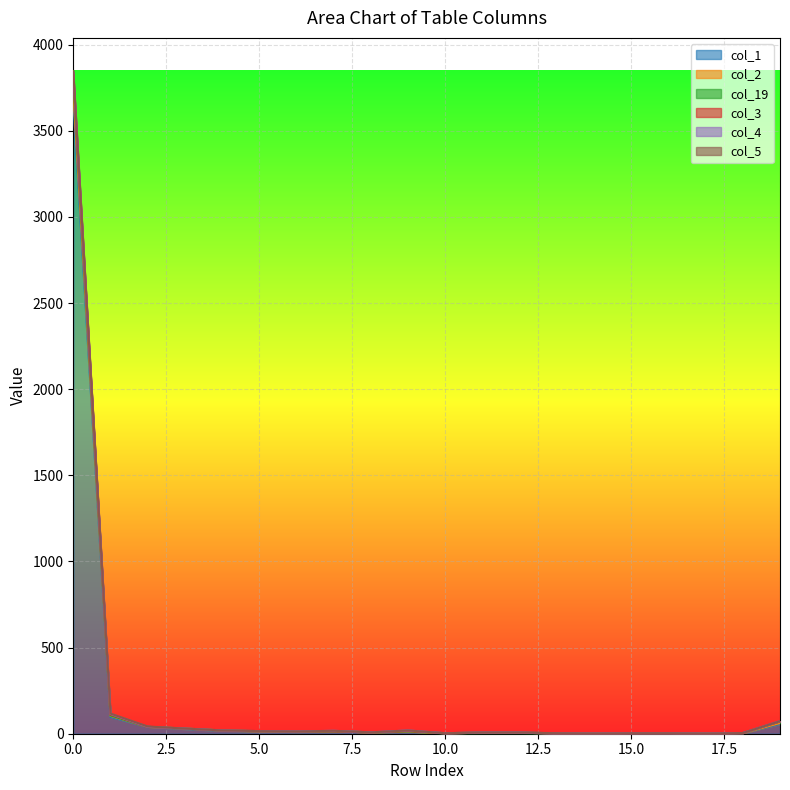

Where is col_1 nearest to the value 1834?

1